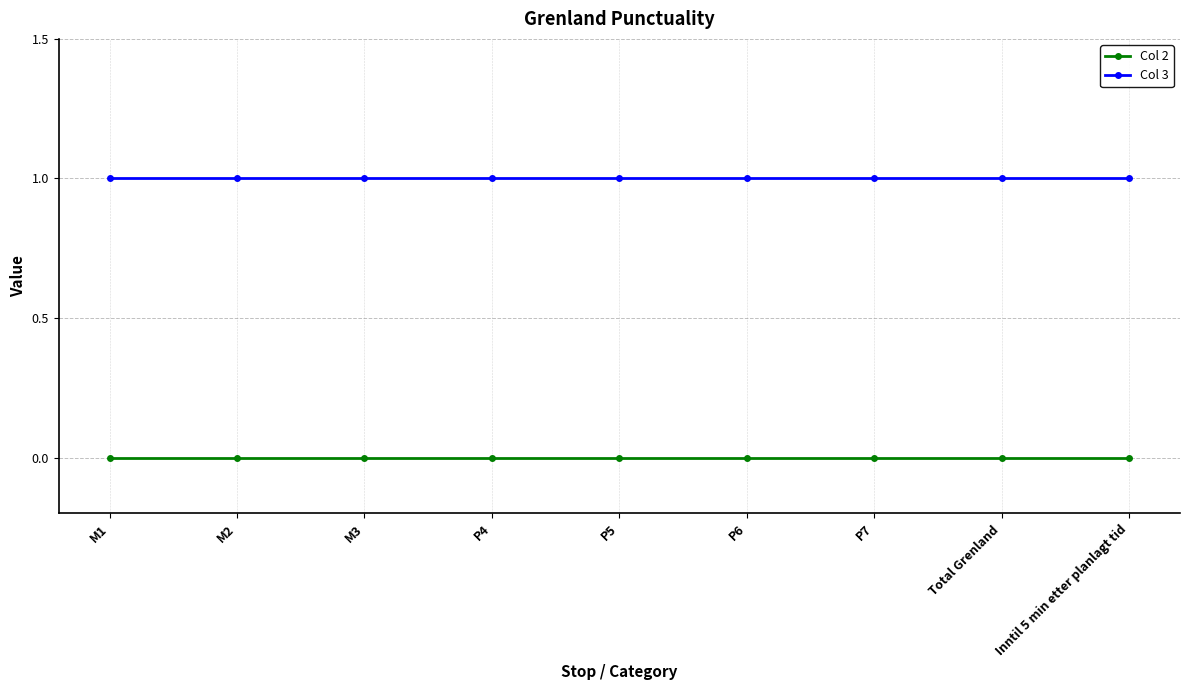

What is the value of the Col 3 point at the 2nd from the left?

1